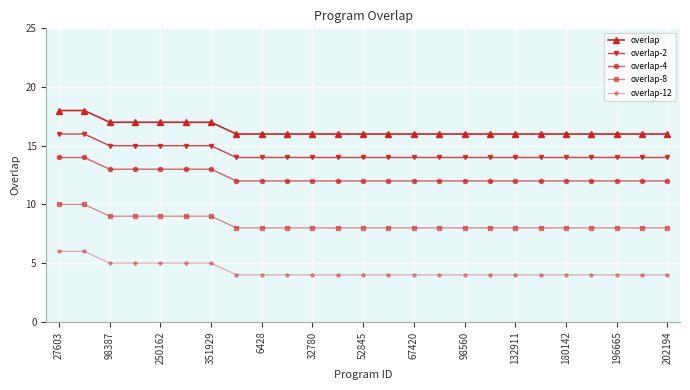

What is the value of the overlap-4 point at the 1st from the left?

14